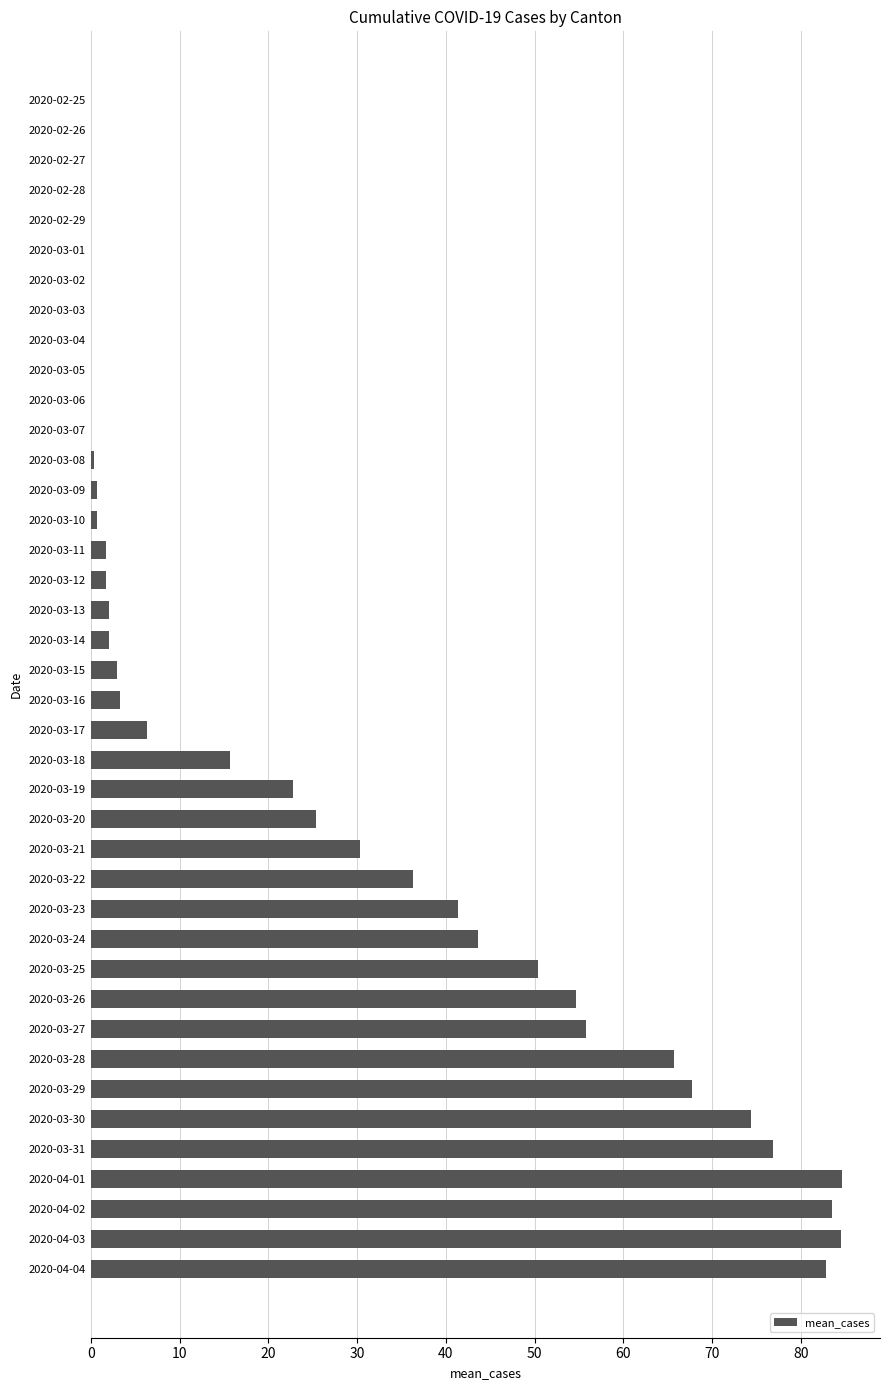

Does the chart contain stacked bars?

No